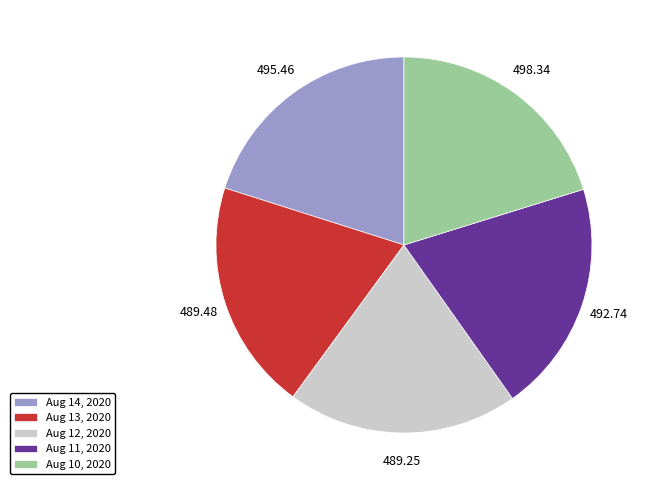

What is the ratio of the value at Aug 11, 2020 to the value at Aug 14, 2020?

1.0